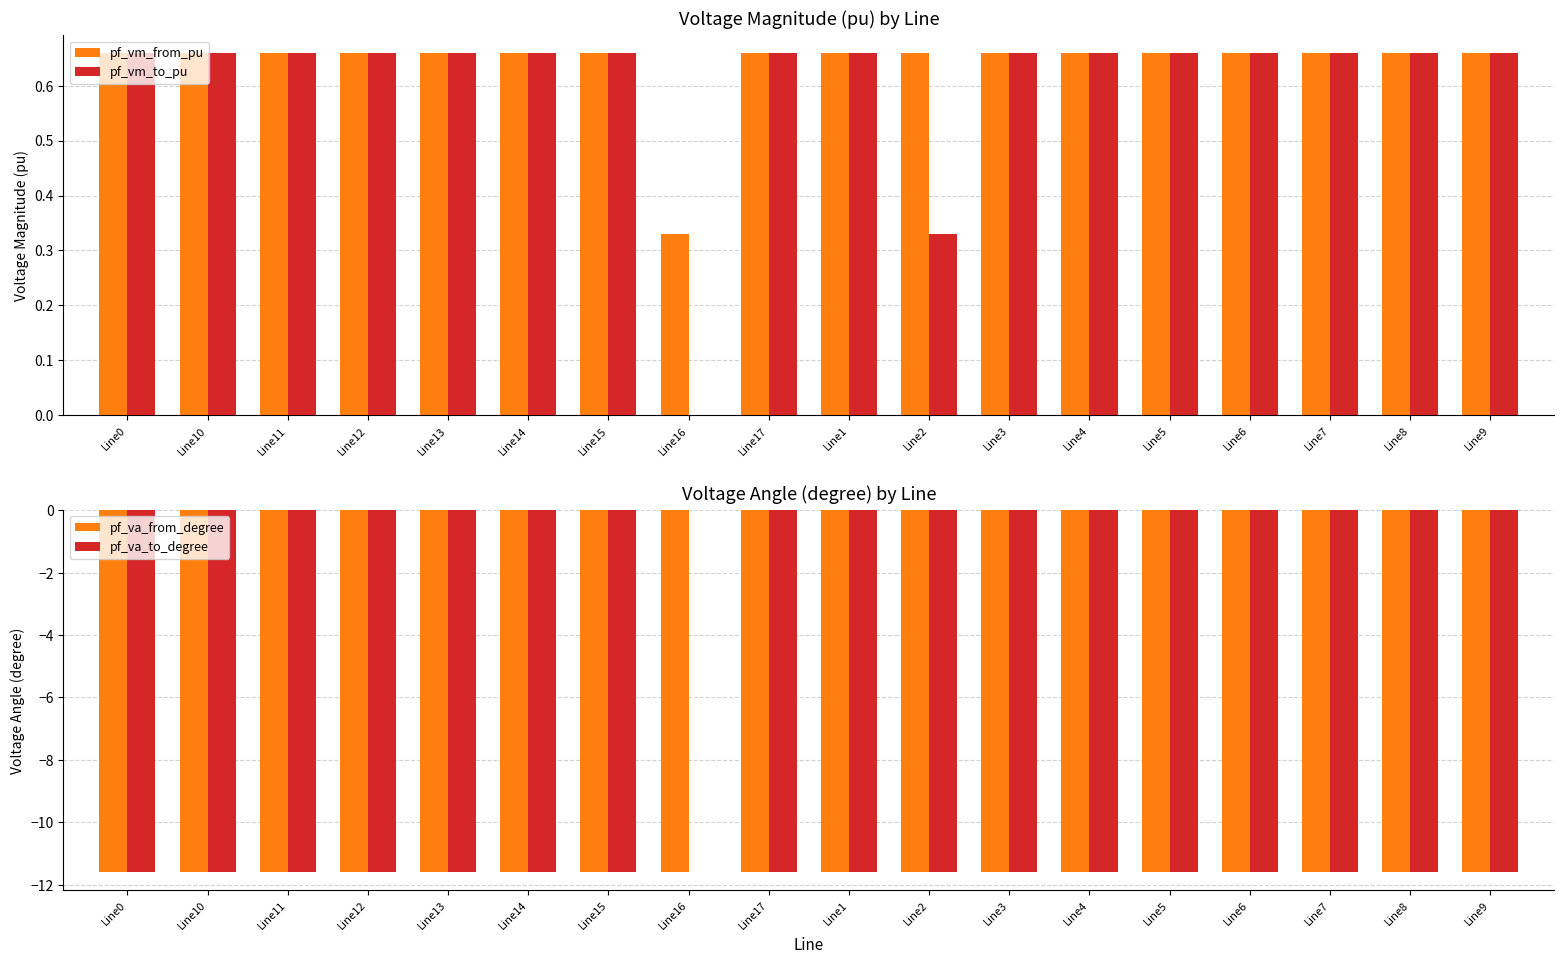

What is the label of the 2nd bar from the right?

Line8